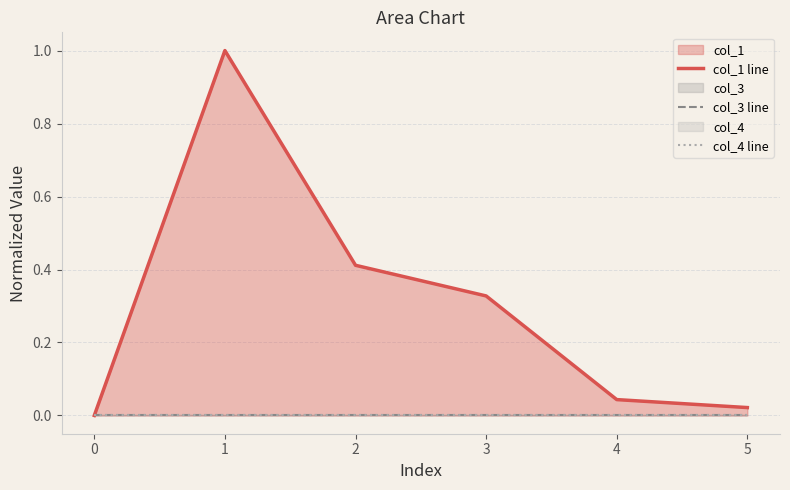

List the series in order of their peak value, highest first.

col_1 line, col_3 line, col_4 line